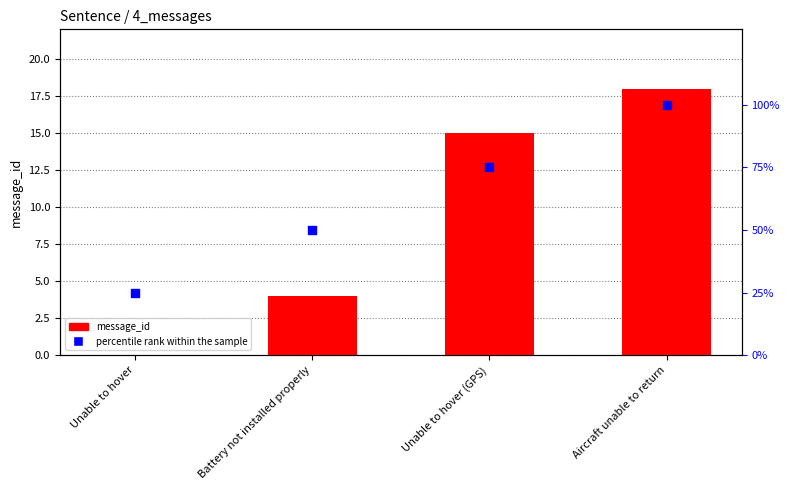

What is the total value across all series at Unable to hover?

25